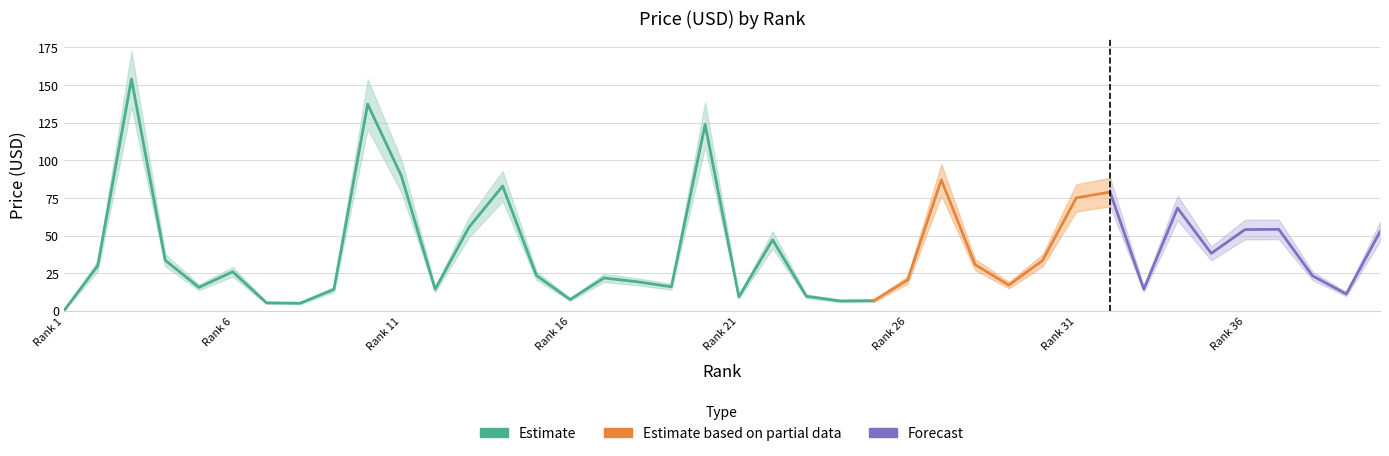

What is the greatest value displayed?

154.1